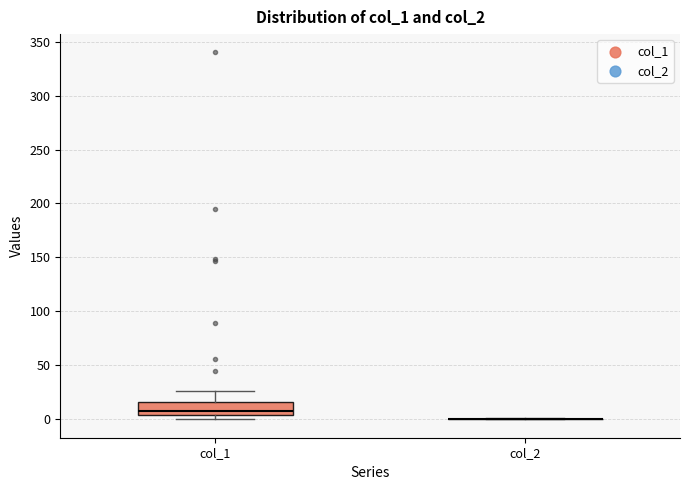

Comparing the boxes themselves (not the whiskers), which one is the tallest?

col_1